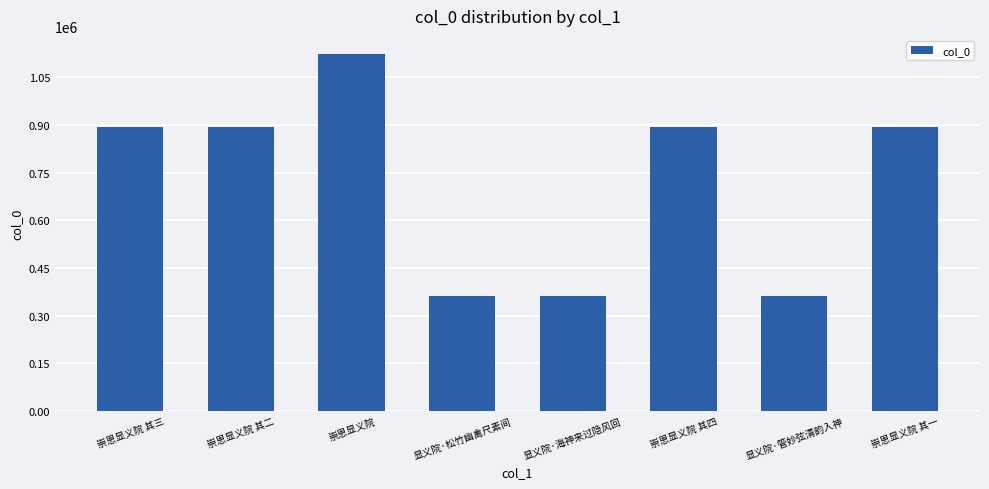

Approximately how many times larger is the value at 显义院·海神来过隐风回 compared to 显义院·松竹幽禽尺素间?

1.0